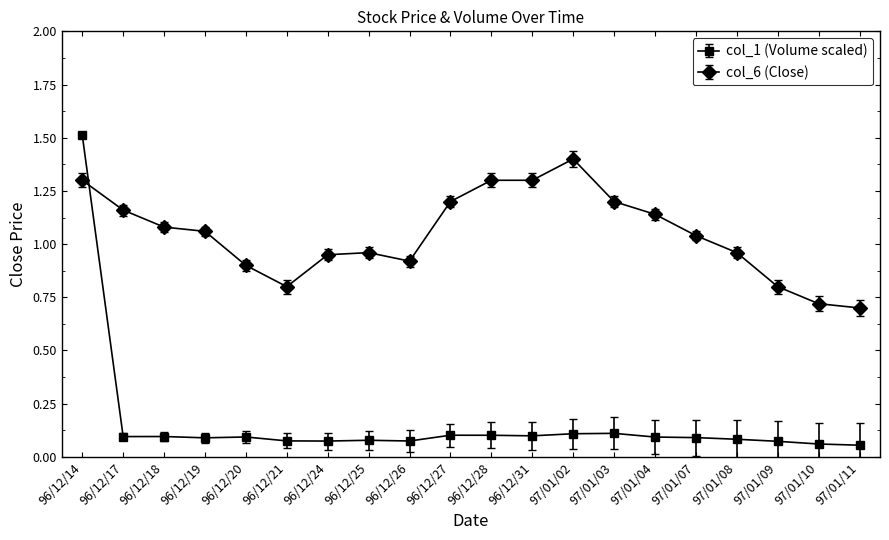

Between which two adjacent categories do col_1 (Volume scaled) and col_6 (Close) first intersect?

96/12/14 and 96/12/17